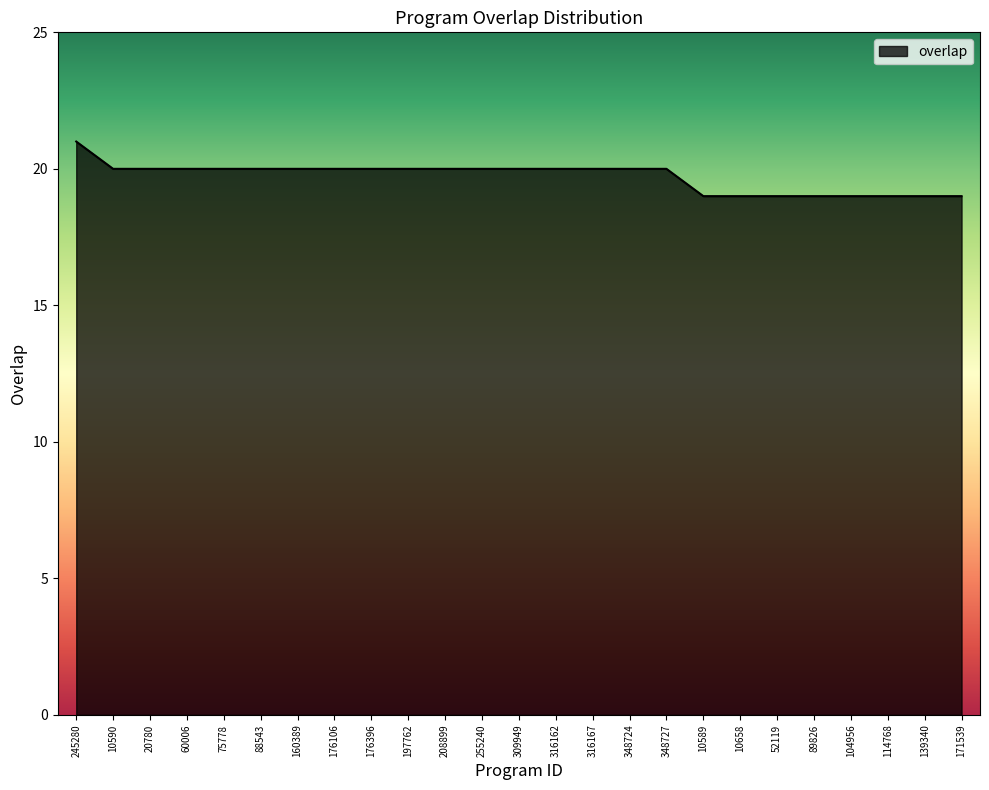

The chart shows a value of 20 at 160389. True or false?

True